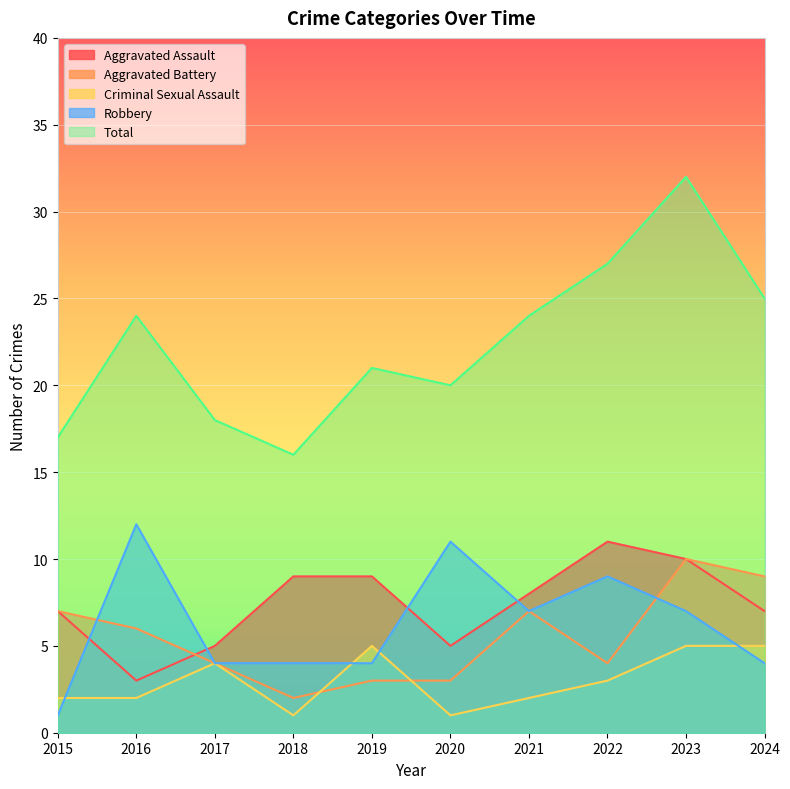

What is the spread (max minus min) of values at 2017?

14